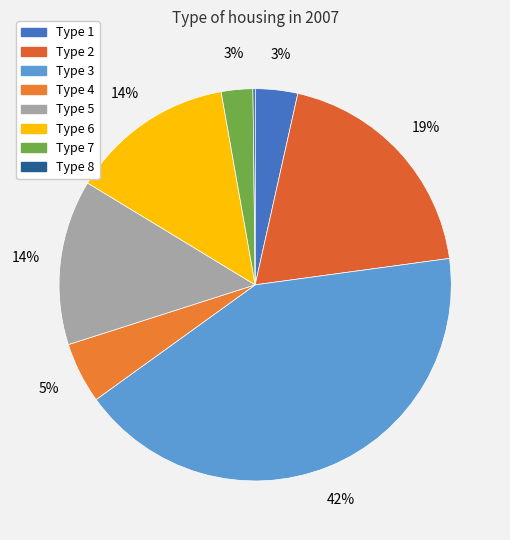

How many segments does this pie chart have?

8